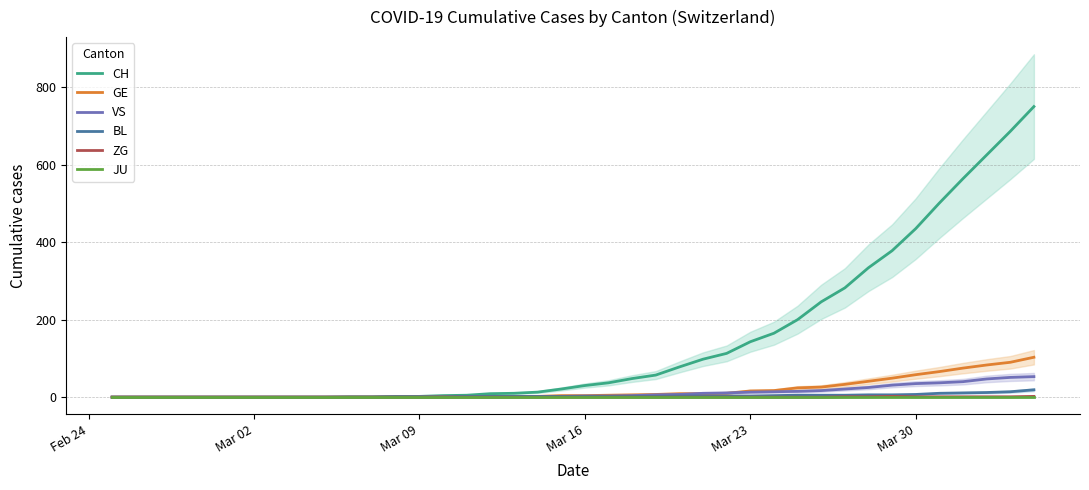

What is the maximum value for GE?

103